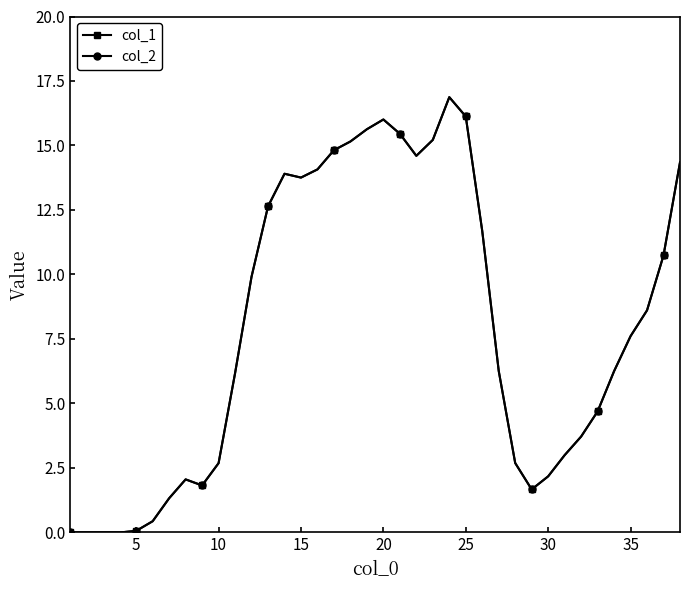

Does the chart have visible grid lines?

No